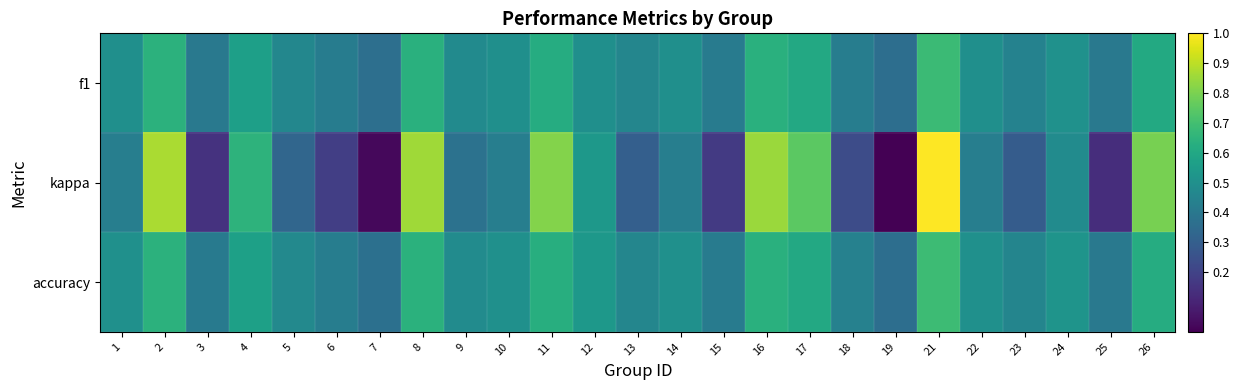

Reading left to right, what are all the values shown in this chart?

f1: 1=0.5	2=0.6	3=0.4	4=0.6	5=0.5	6=0.4	7=0.4	8=0.6	9=0.5	10=0.5	11=0.6	12=0.5	13=0.5	14=0.5	15=0.4	16=0.6	17=0.6	18=0.4	19=0.4	21=0.7	22=0.5	23=0.4	24=0.5	25=0.4	26=0.6
kappa: 1=0.4	2=0.9	3=0.1	4=0.6	5=0.3	6=0.2	7=0.0	8=0.9	9=0.4	10=0.4	11=0.8	12=0.5	13=0.3	14=0.4	15=0.2	16=0.9	17=0.7	18=0.2	19=0.0	21=1.0	22=0.4	23=0.3	24=0.5	25=0.1	26=0.8
accuracy: 1=0.5	2=0.6	3=0.4	4=0.6	5=0.5	6=0.4	7=0.4	8=0.6	9=0.5	10=0.5	11=0.6	12=0.5	13=0.5	14=0.5	15=0.4	16=0.6	17=0.6	18=0.4	19=0.4	21=0.7	22=0.5	23=0.5	24=0.5	25=0.4	26=0.6